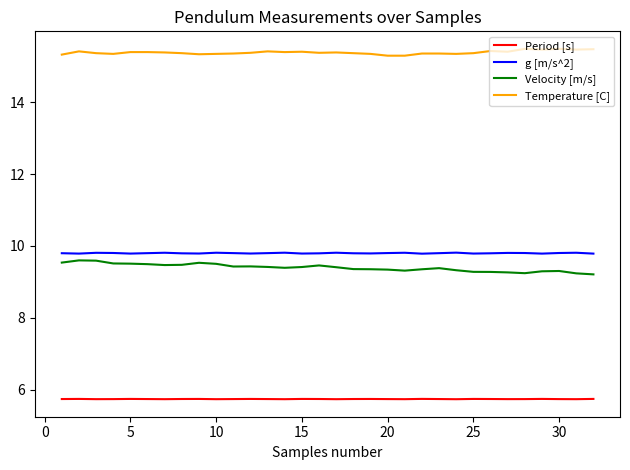

What is the greatest value displayed?

15.5